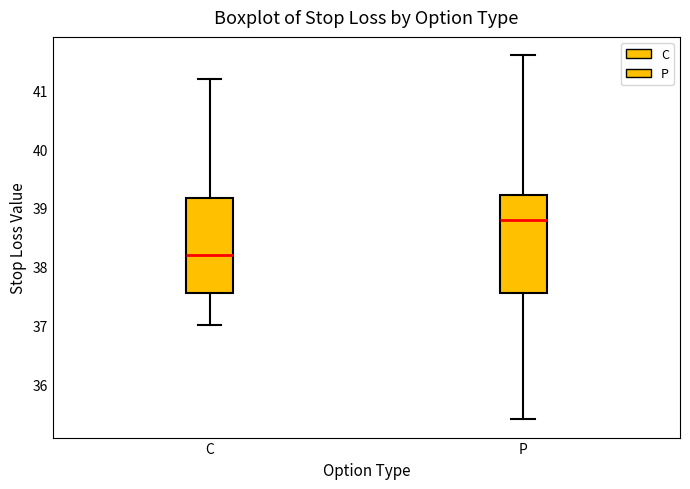

Reading left to right, transcribe this box plot: for each box, give where its median line is, the range the box spans, and where its two whiskers end, as read against the y-axis. The values are not printed on the chart, so give them approximately, as read against the axis.

C: median 38.2, box 37.6 to 39.2, whiskers 37.0 to 41.2
P: median 38.8, box 37.6 to 39.2, whiskers 35.4 to 41.6